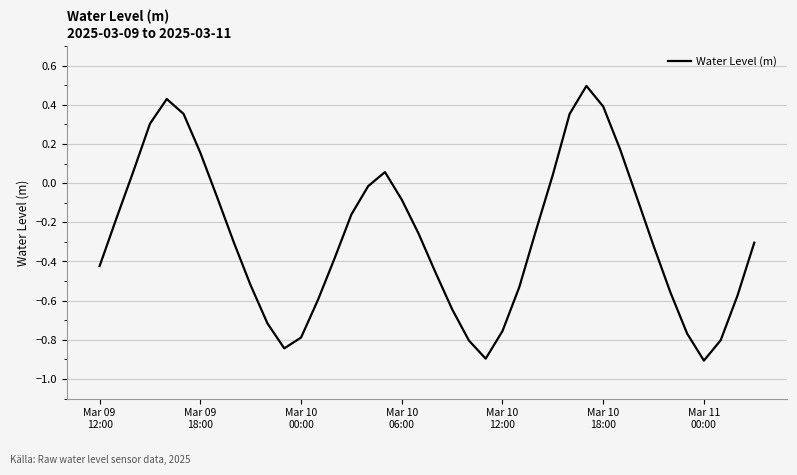

Count the number of data series in this chart.

1